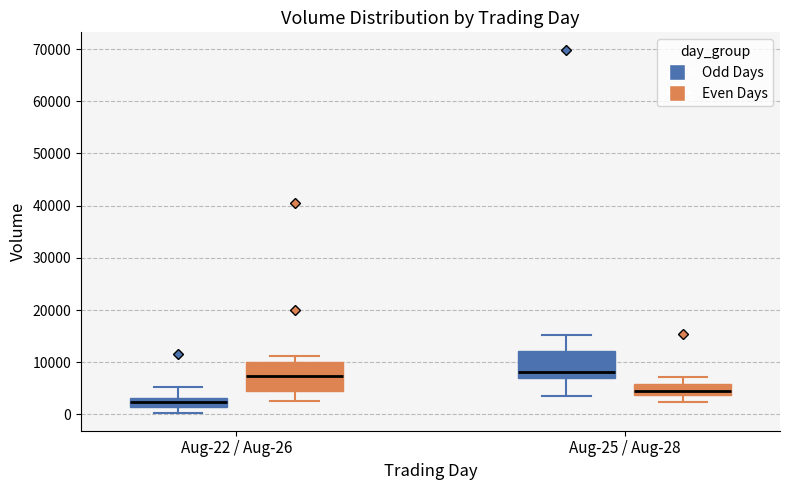

Reading left to right, transcribe this box plot: for each box, give where its median line is, the range the box spans, and where its two whiskers end, as read against the y-axis. The values are not printed on the chart, so give them approximately, as read against the axis.

Aug-22 / Aug-26 (Odd Days): median 2000, box 1000 to 3000, whiskers 0 to 5000
Aug-22 / Aug-26 (Even Days): median 7000, box 4000 to 10000, whiskers 3000 to 11000
Aug-25 / Aug-28 (Odd Days): median 8000, box 7000 to 12000, whiskers 4000 to 15000
Aug-25 / Aug-28 (Even Days): median 5000, box 4000 to 6000, whiskers 2000 to 7000